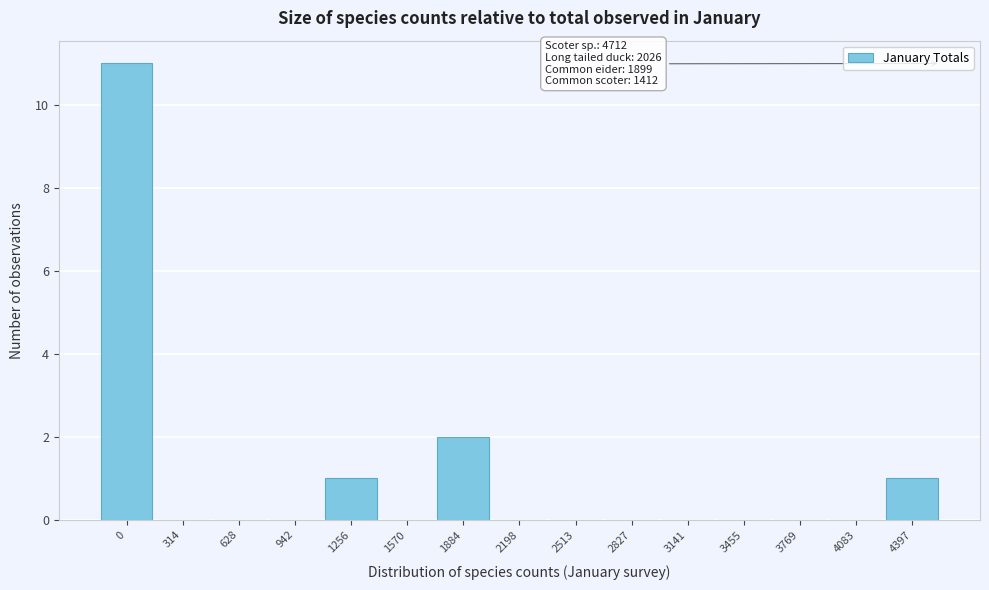

Reading left to right, transcribe all the data shown in this chart.

0=11	314=0	628=0	942=0	1256=1	1570=0	1884=2	2198=0	2513=0	2827=0	3141=0	3455=0	3769=0	4083=0	4397=1